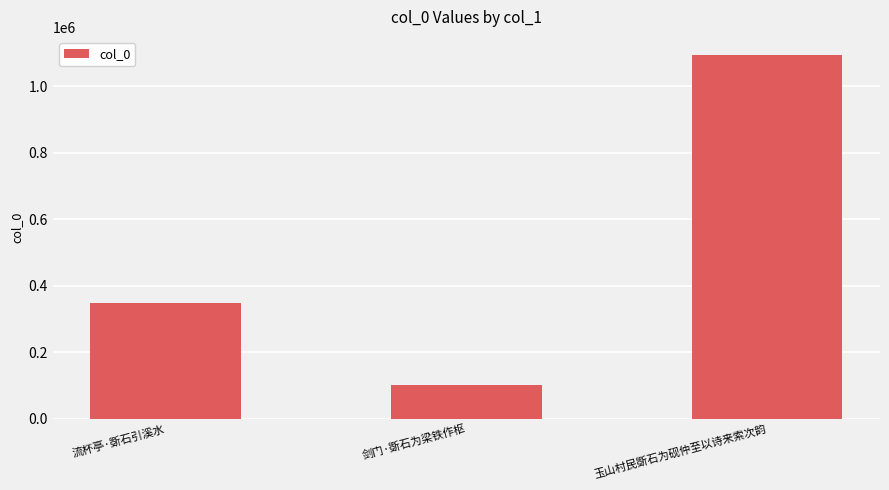

Is it true that the value at 玉山村民斲石为砚仲至以诗来索次韵 is 1093088?

True